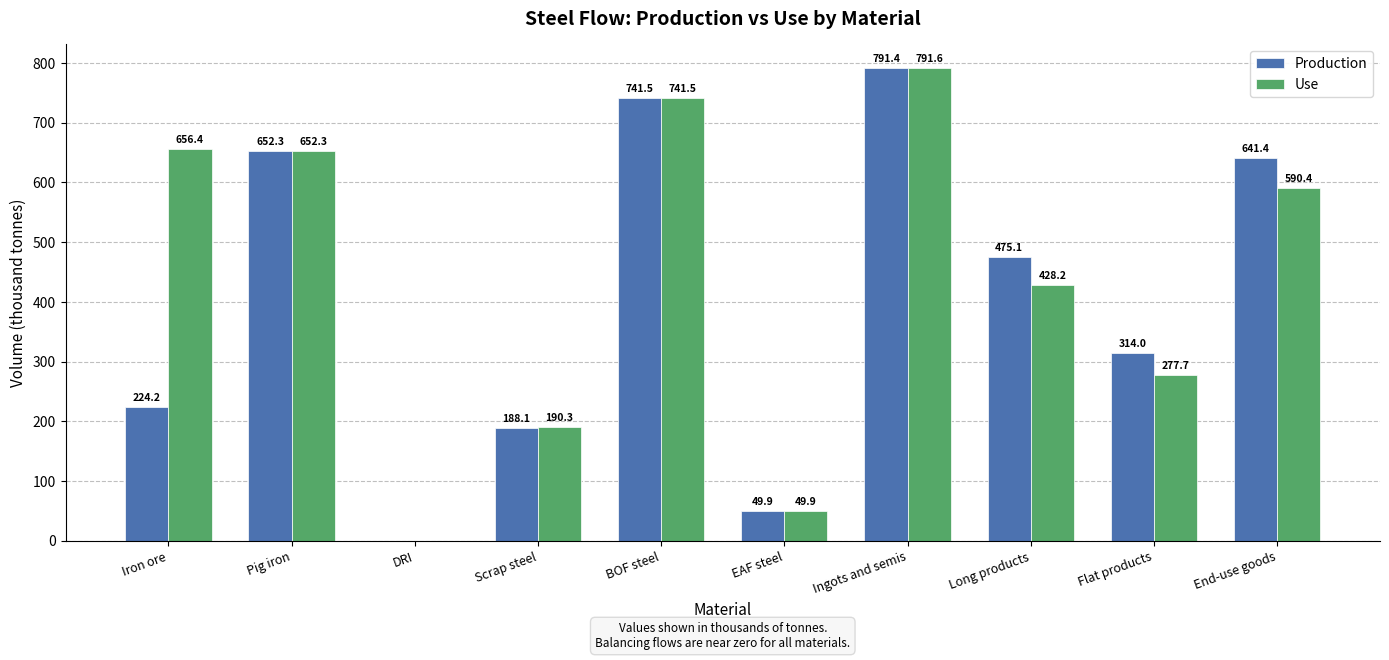

Where does the Production series first go above 475?

Pig iron